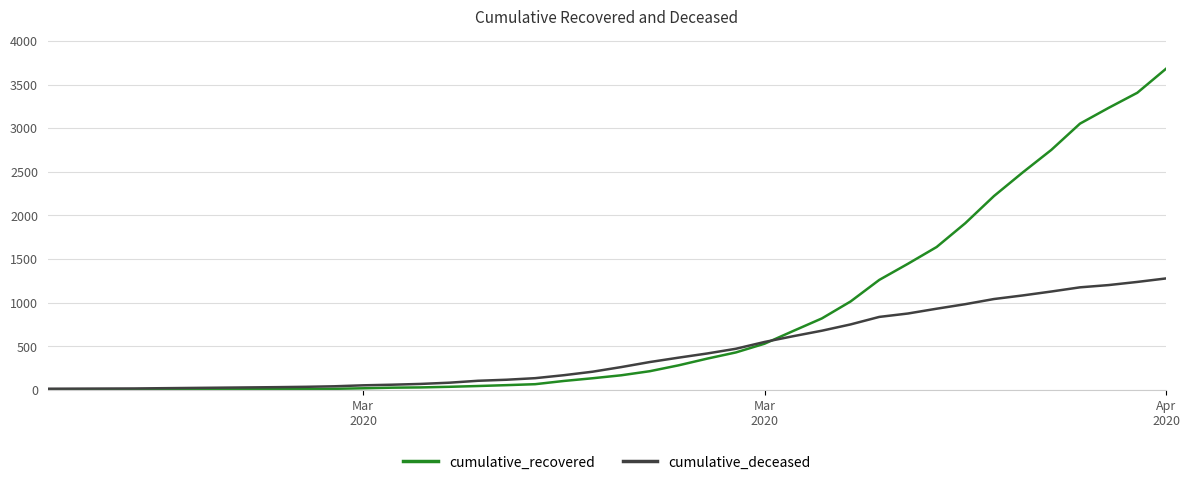

Rank the series by their average value, from highest to lowest.

cumulative_recovered, cumulative_deceased